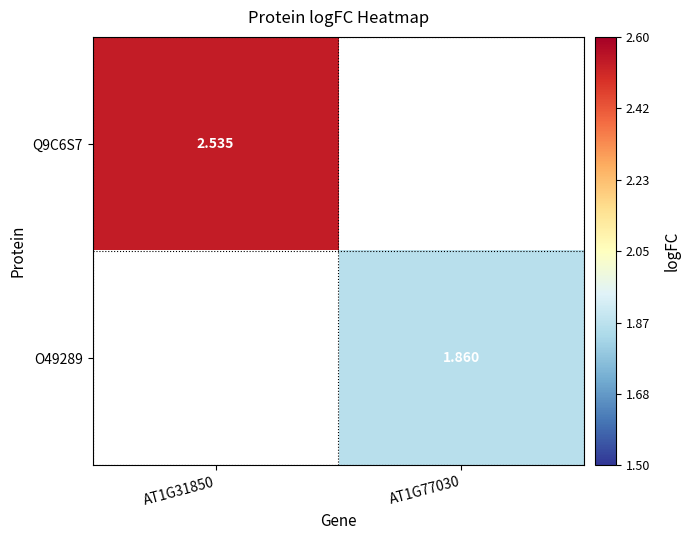

At how many categories does at least one series exceed 1?

2